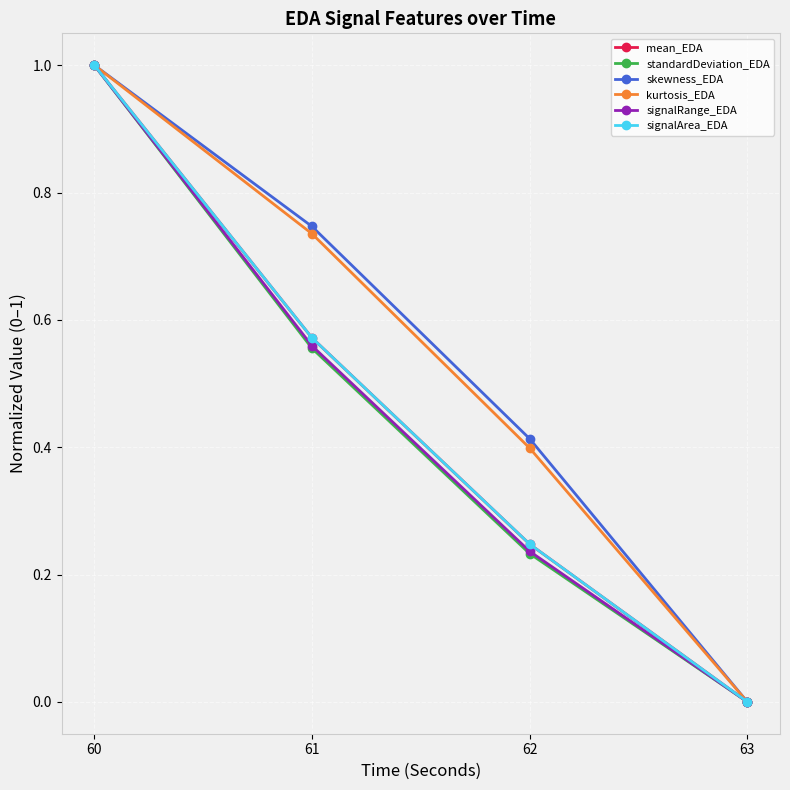

What is the total value across all series at 61?

3.7